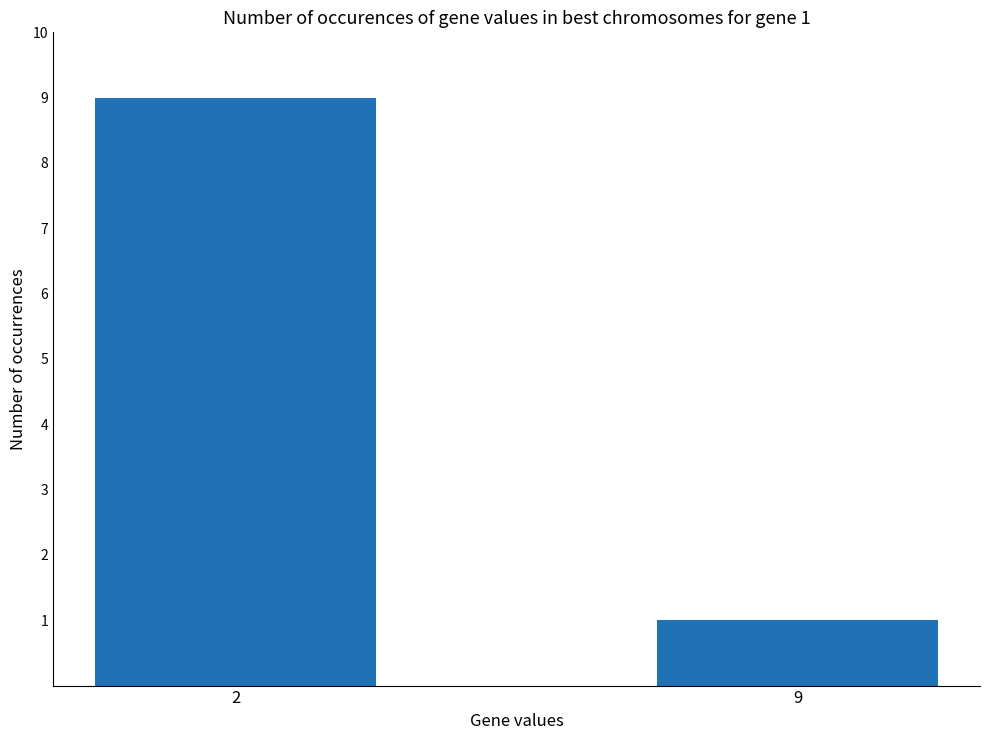

Read the value at 2.

9